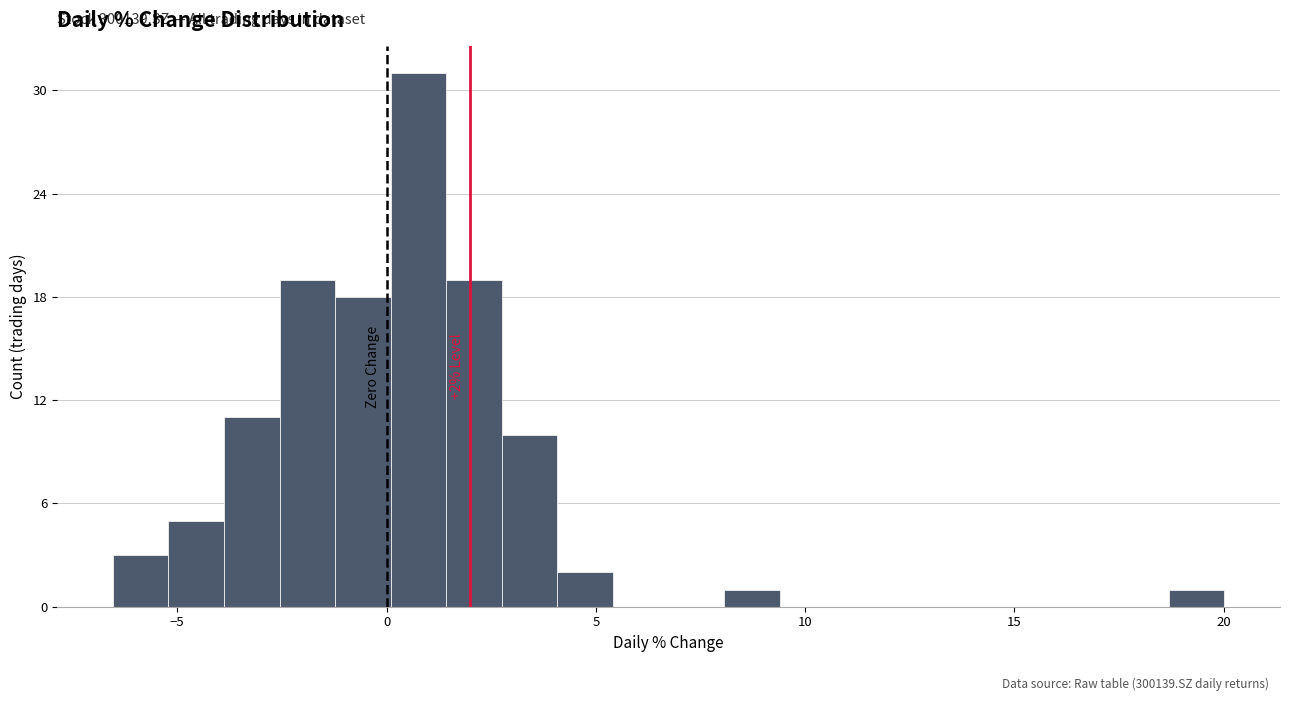

Around what value on the x-axis is the tallest bar? Give the approximate position of its centre, as read against the axis.

1.0